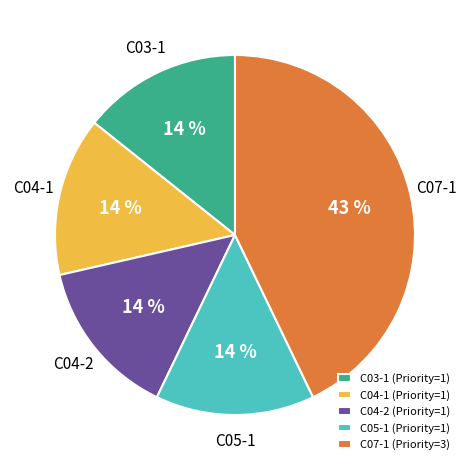

To the nearest percent, what portion does C03-1 represent?

14%